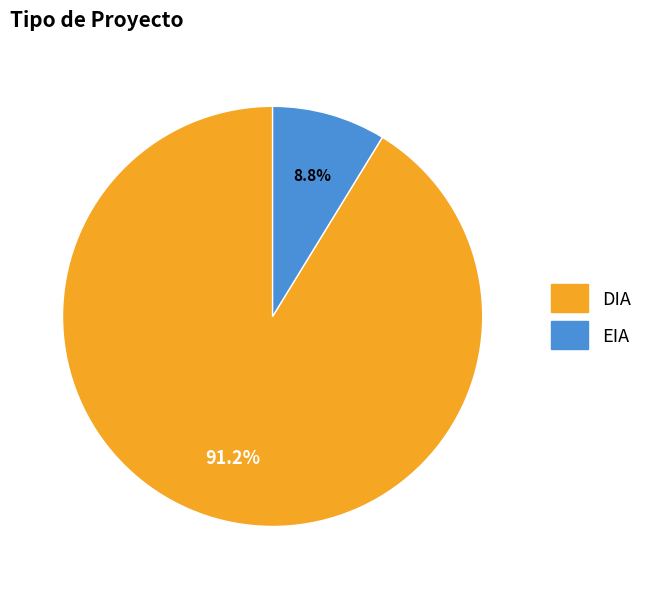

To the nearest percent, what percentage of the pie is DIA?

91%